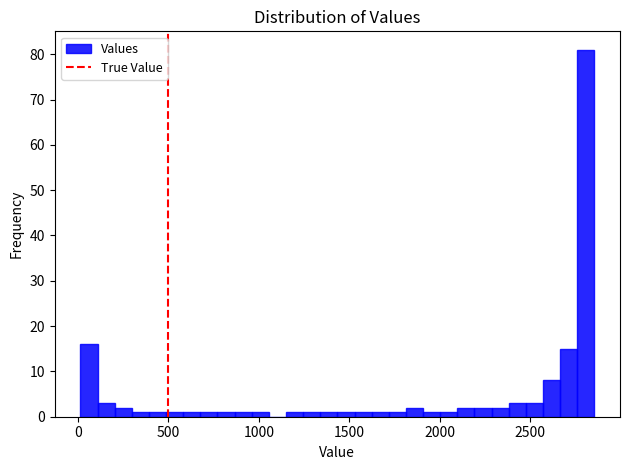

Read against the x-axis, roughly where is the centre of the tallest bar?

2800